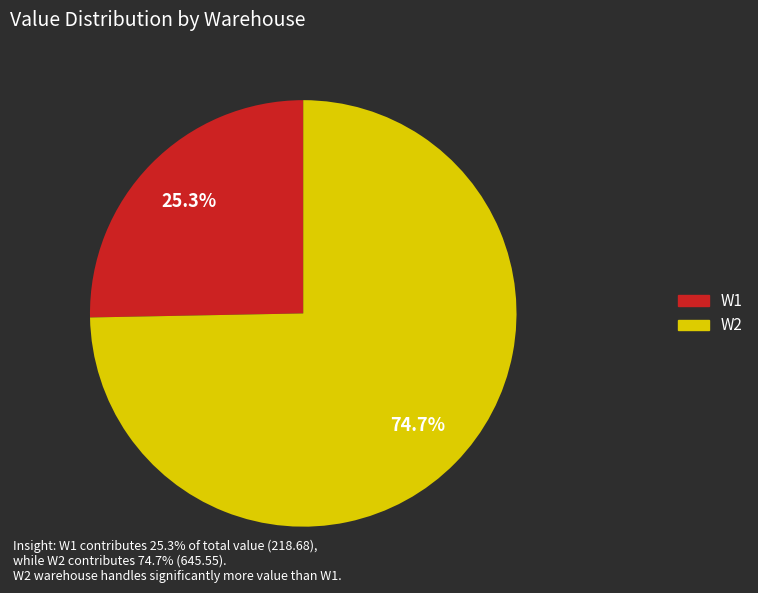

How many slices are in this pie chart?

2